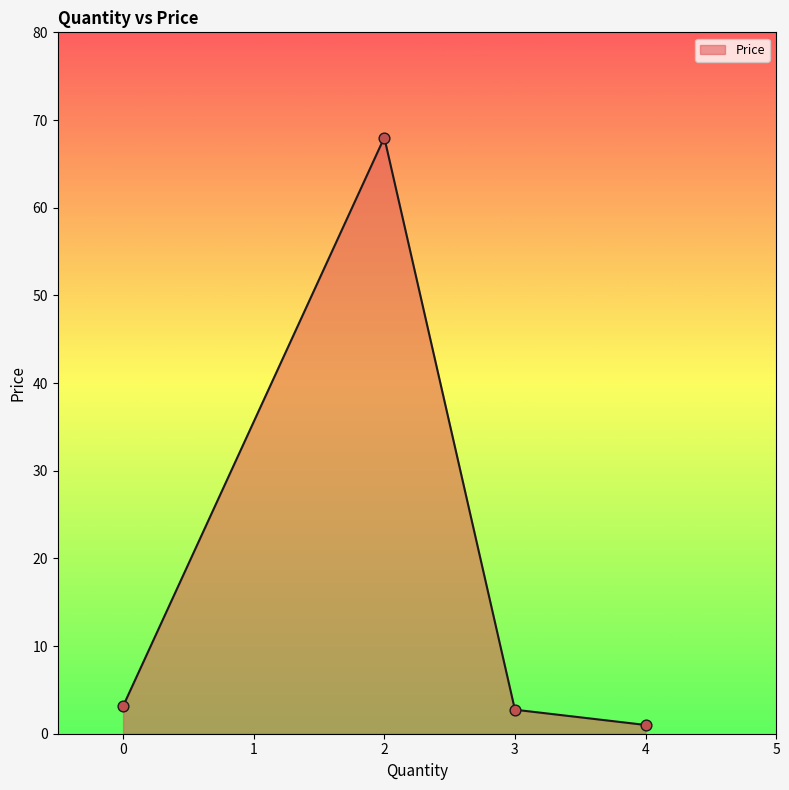

What is the change in value from 2 to 3?

-65.3